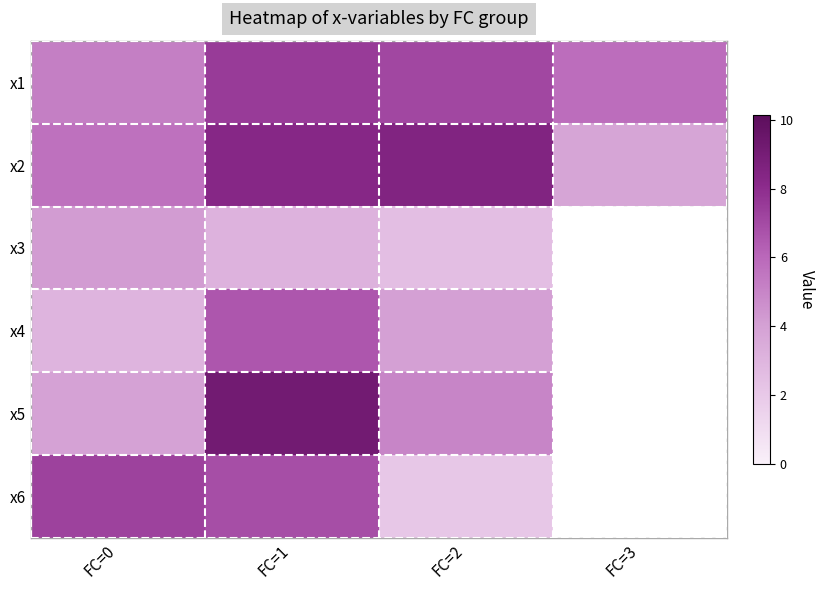

Reading right to left, list all the values displayed in this chart.

x1: FC=3=5.8	FC=2=7.1	FC=1=7.5	FC=0=5.2
x2: FC=3=3.8	FC=2=8.5	FC=1=8.3	FC=0=5.7
x3: FC=3=0.0	FC=2=2.5	FC=1=3.1	FC=0=4.2
x4: FC=3=0.0	FC=2=4.0	FC=1=6.6	FC=0=3.0
x5: FC=3=0.0	FC=2=5.0	FC=1=9.2	FC=0=3.9
x6: FC=3=0.0	FC=2=2.1	FC=1=6.9	FC=0=7.3